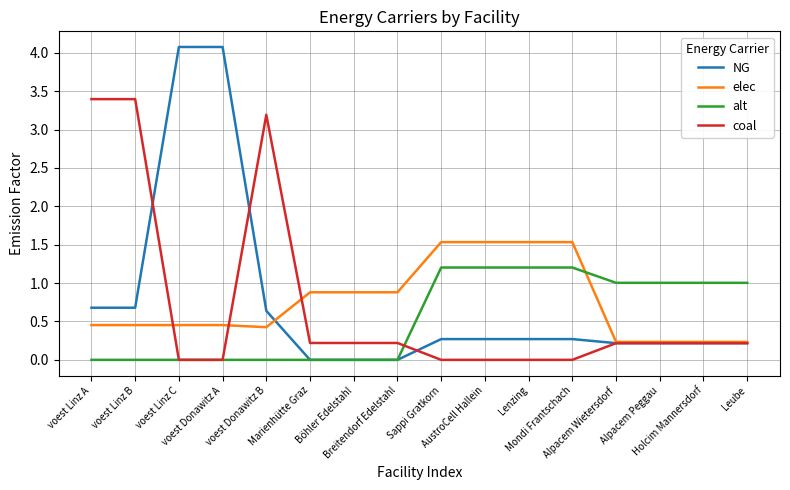

What is the highest value of the NG series?

4.1